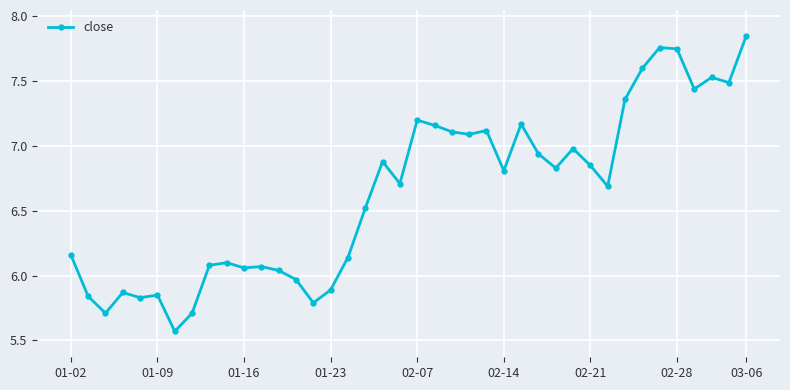

What is the average value?

6.6